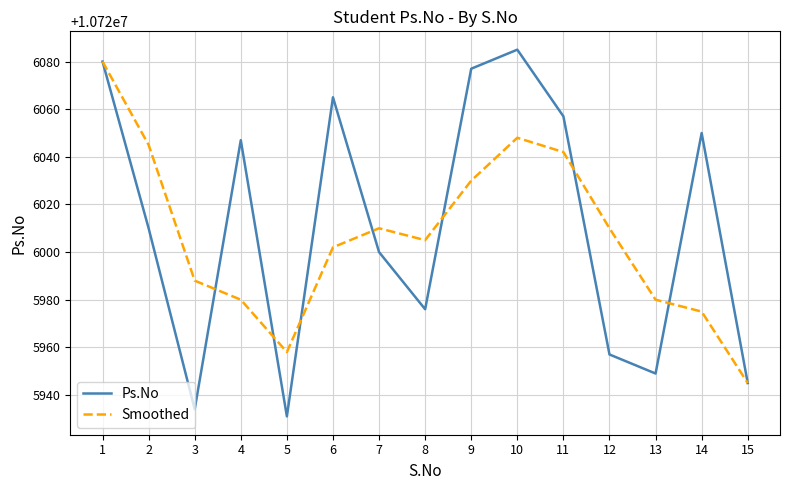

Which series has the largest total across all categories?

Ps.No